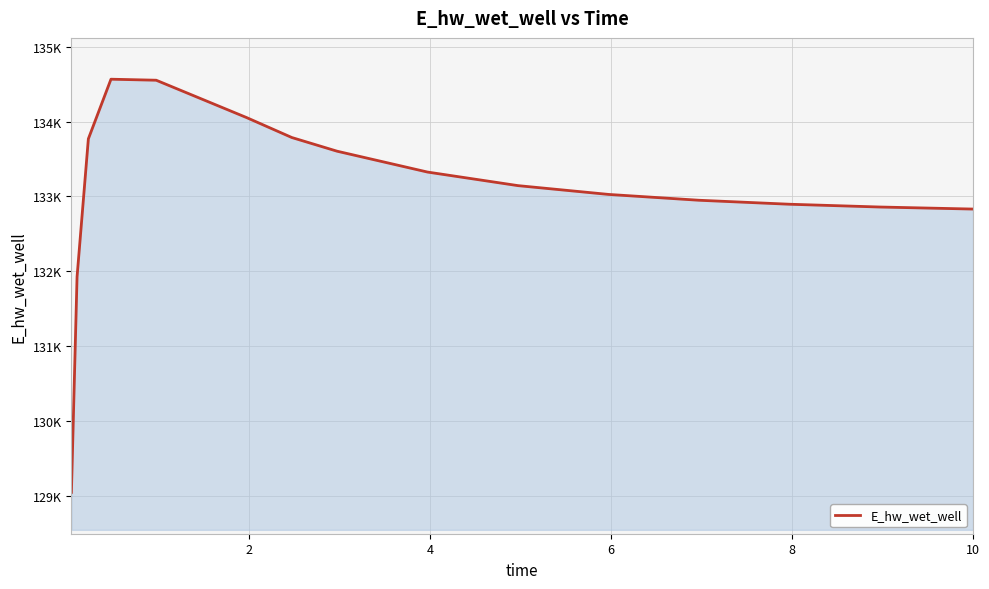

What is the sum of all values?

2129159.5